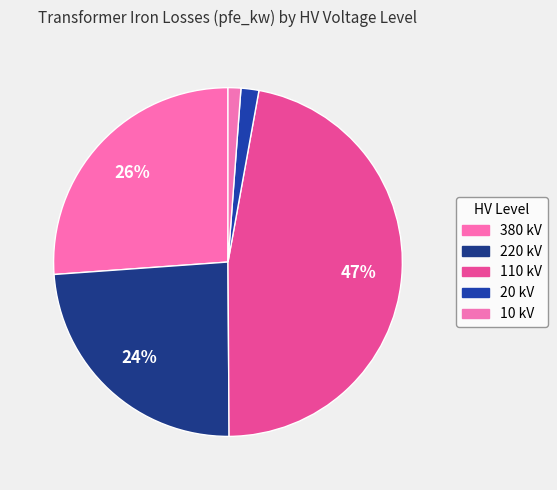

What is the change in value from 380 to 10?

-57.3